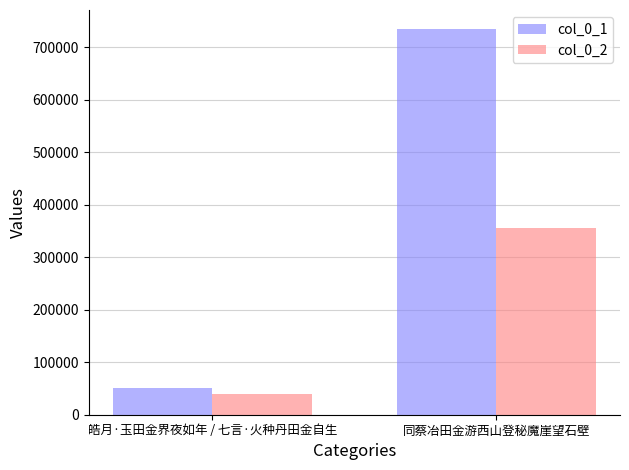

Which series changed the most between 皓月·玉田金界夜如年 / 七言·火种丹田金自生 and 同蔡冶田金游西山登秘魔崖望石壁?

col_0_1